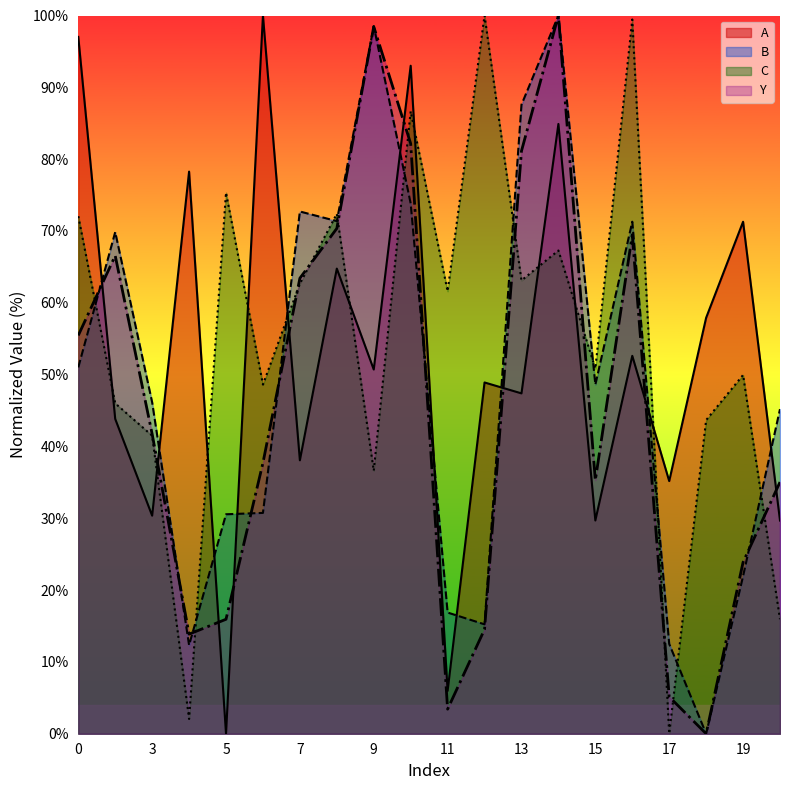

What is the value of the C point at the 14th from the left?

67.3